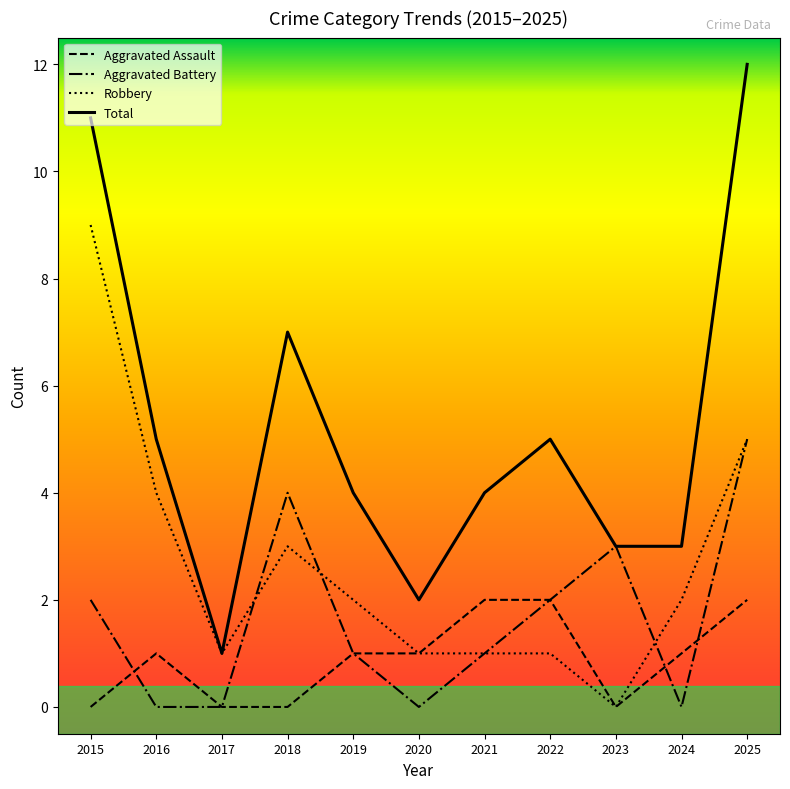

What is the minimum value for Total?

1